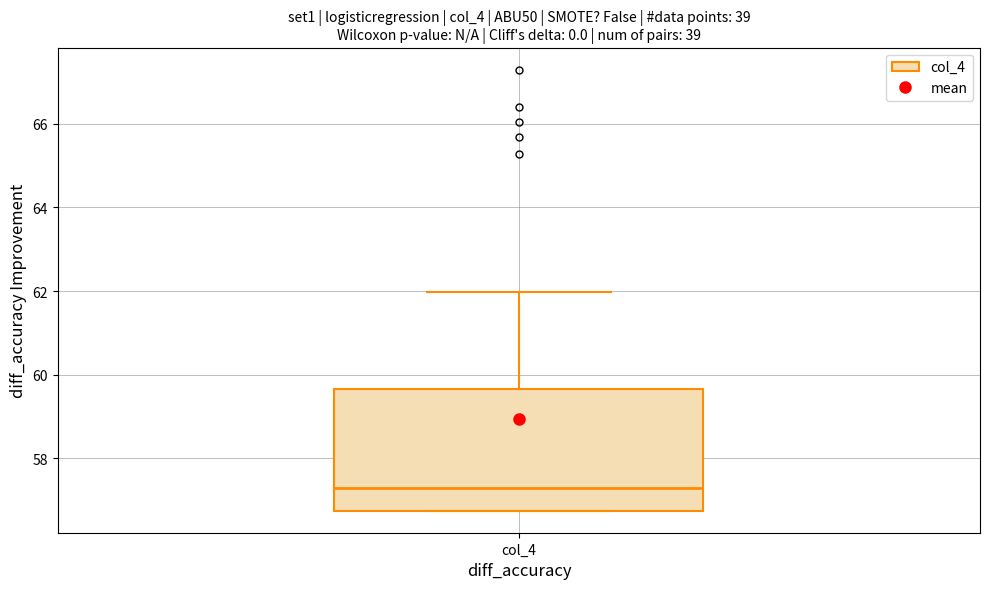

Read this box plot against the y-axis: the position of the median line, the range covered by the box, and the ends of both whiskers. The values are not printed on the chart, so give them approximately, as read against the axis.

median 57.2, box 56.8 to 59.6, whiskers 56.8 to 62.0